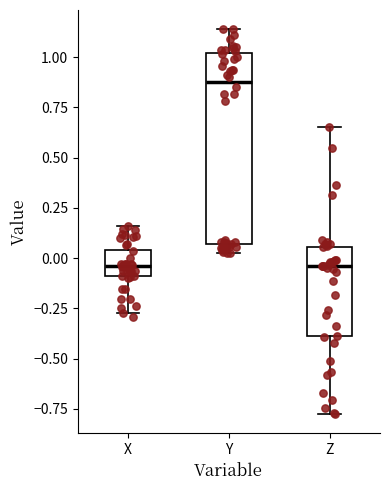

Reading left to right, transcribe this box plot: for each box, give where its median line is, the range the box spans, and where its two whiskers end, as read against the y-axis. The values are not printed on the chart, so give them approximately, as read against the axis.

X: median -0.05, box -0.10 to 0.05, whiskers -0.25 to 0.15
Y: median 0.90, box 0.05 to 1.00, whiskers 0.05 (just below the box's lower edge) to 1.15
Z: median -0.05, box -0.40 to 0.05, whiskers -0.80 to 0.65